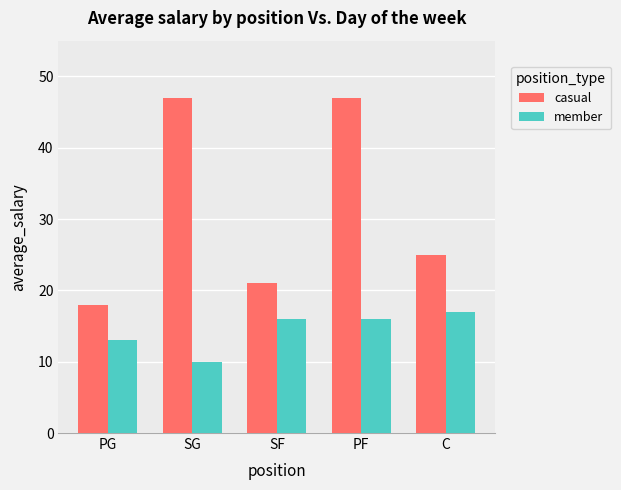

Which series has the largest total across all categories?

casual